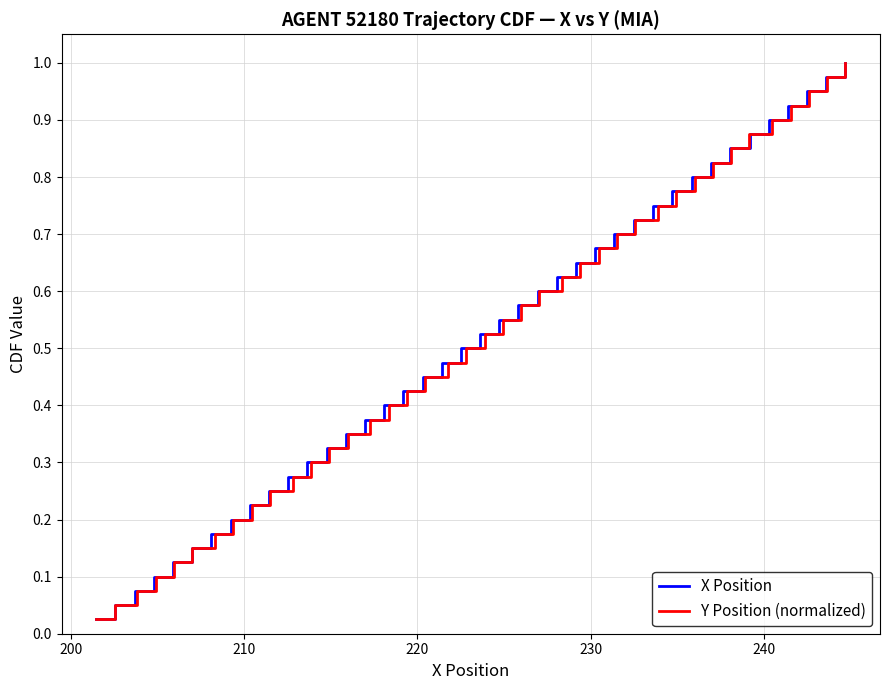

Reading right to left, list all the values displayed in this chart.

X Position: 1.0	1.0	0.9	0.9	0.9	0.9	0.8	0.8	0.8	0.8	0.8	0.7	0.7	0.7	0.7	0.6	0.6	0.6	0.6	0.5	0.5	0.5	0.5	0.4	0.4	0.4	0.3	0.3	0.3	0.3	0.2	0.2	0.2	0.2	0.1	0.1	0.1	0.1	0.1	0.0
Y Position (normalized): 1.0	1.0	0.9	0.9	0.9	0.9	0.8	0.8	0.8	0.8	0.8	0.7	0.7	0.7	0.7	0.6	0.6	0.6	0.6	0.5	0.5	0.5	0.5	0.4	0.4	0.4	0.3	0.3	0.3	0.3	0.2	0.2	0.2	0.2	0.1	0.1	0.1	0.1	0.1	0.0